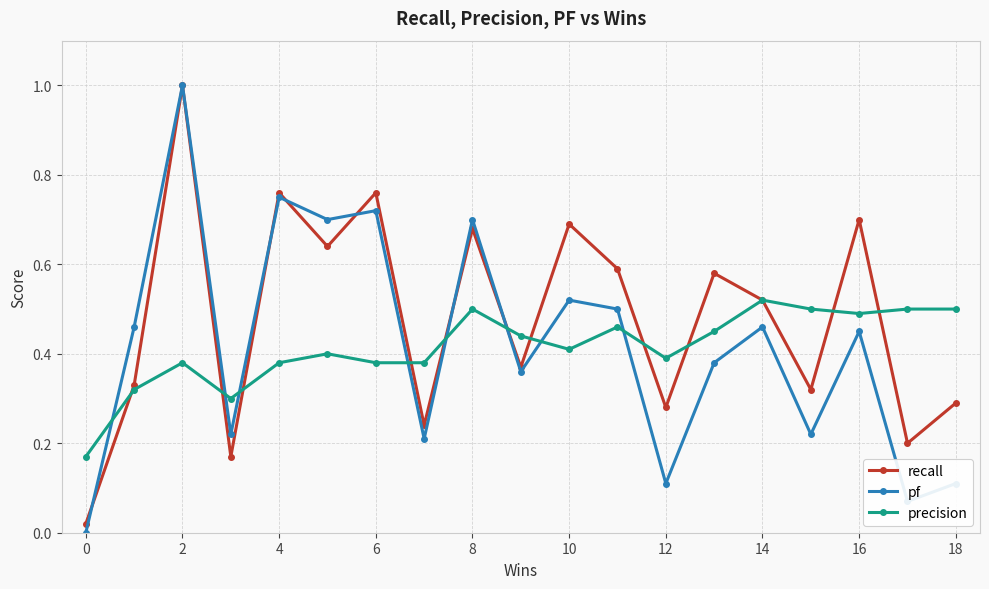

How many positive values does the pf series have?

18